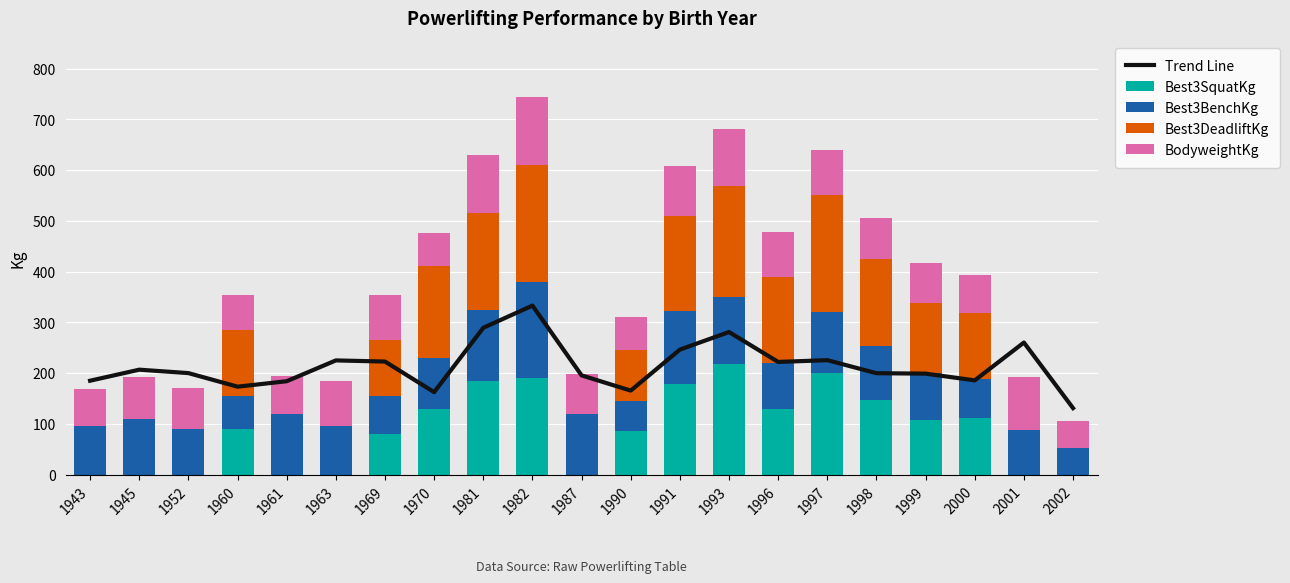

Which category has the lowest value in the Best3DeadliftKg series?

1943